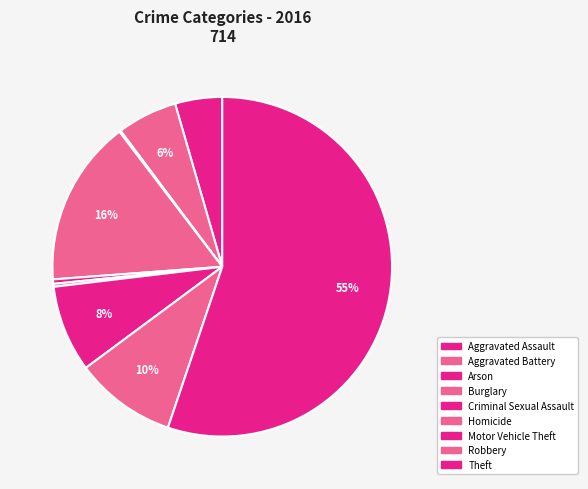

What is the largest slice in the pie chart?

Theft